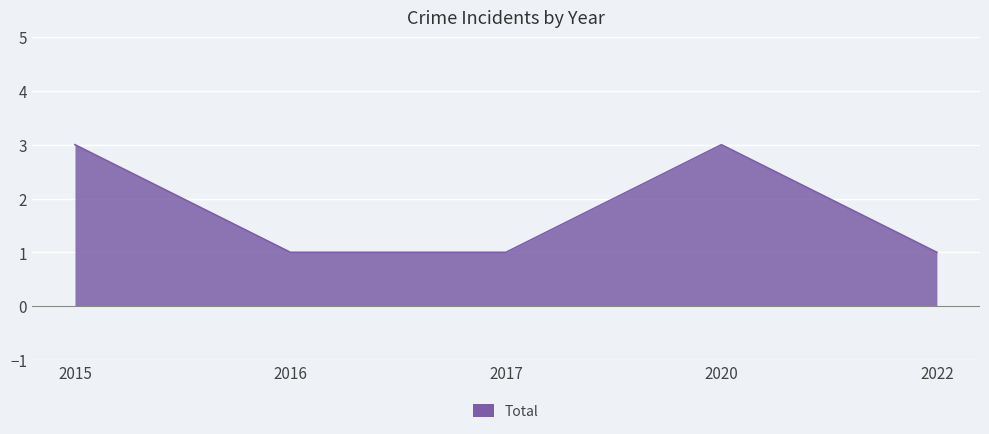

At which category does the data reach its first local peak?

2020